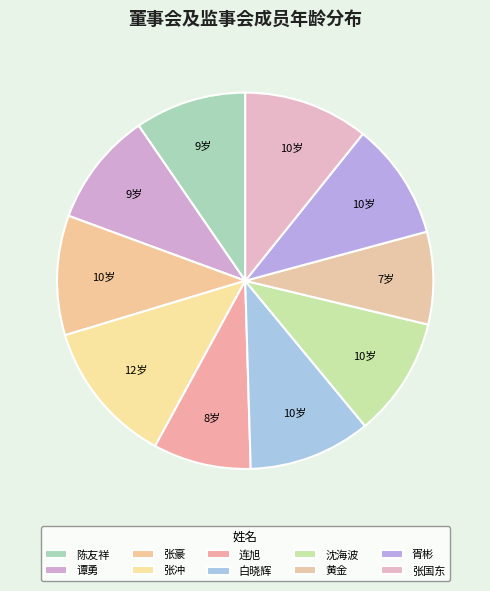

Is there a majority slice in this chart?

No